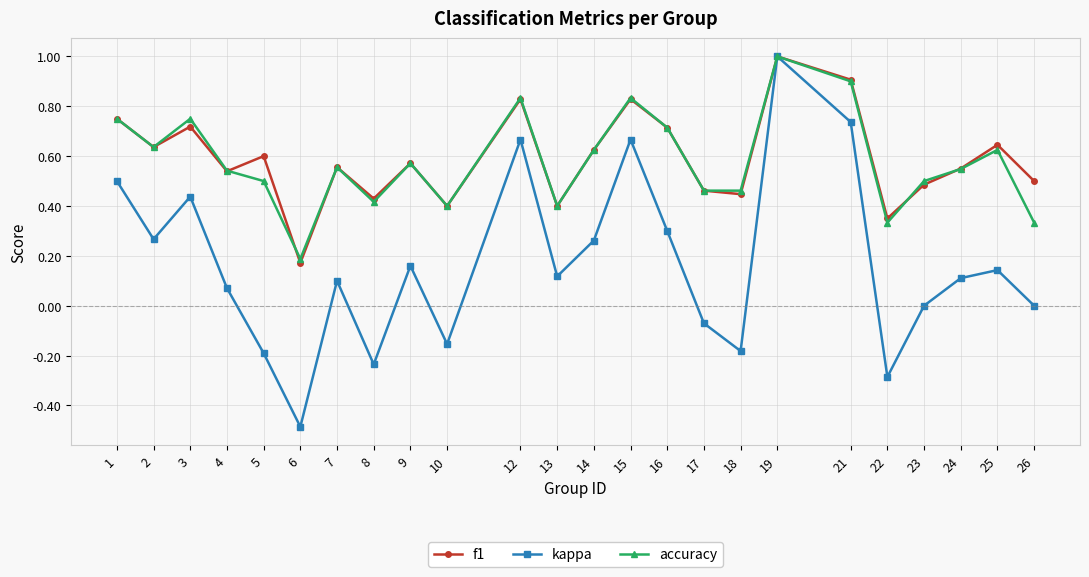

How many f1 values are between 0 and 1?

24